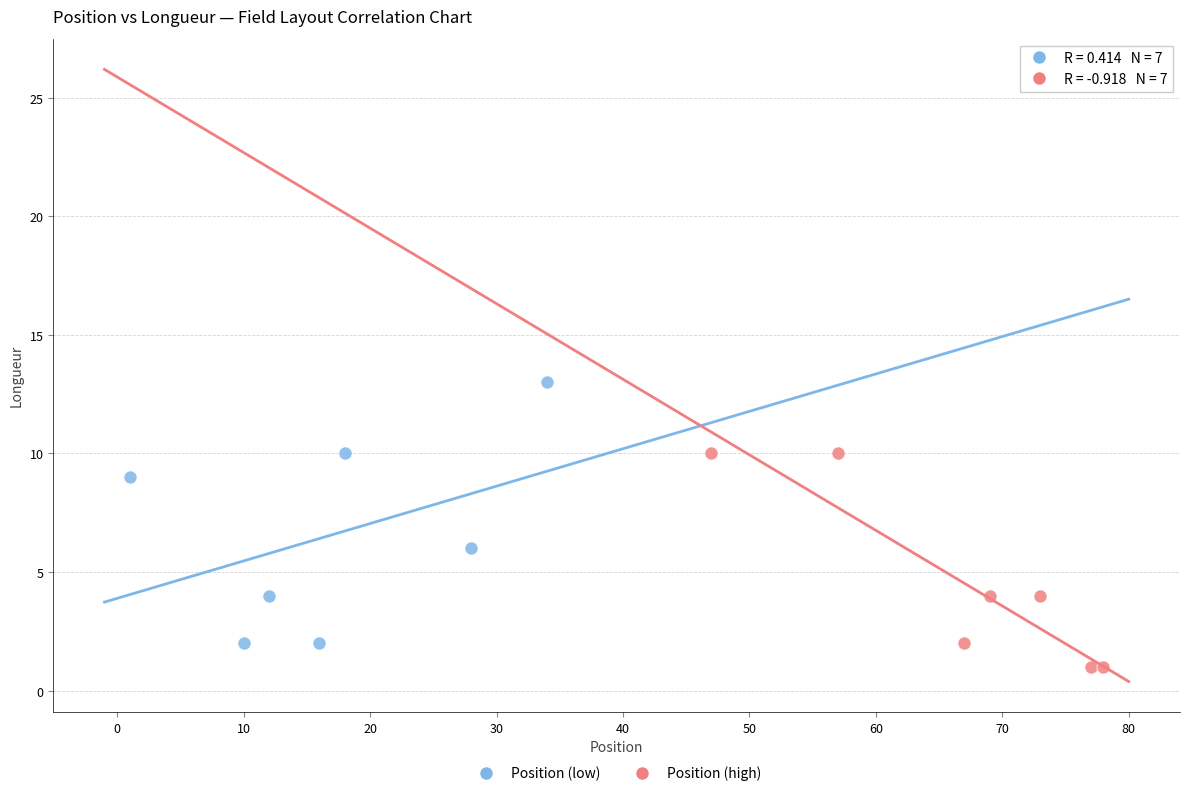

Which series has the widest spread of Y values?

Position (low)